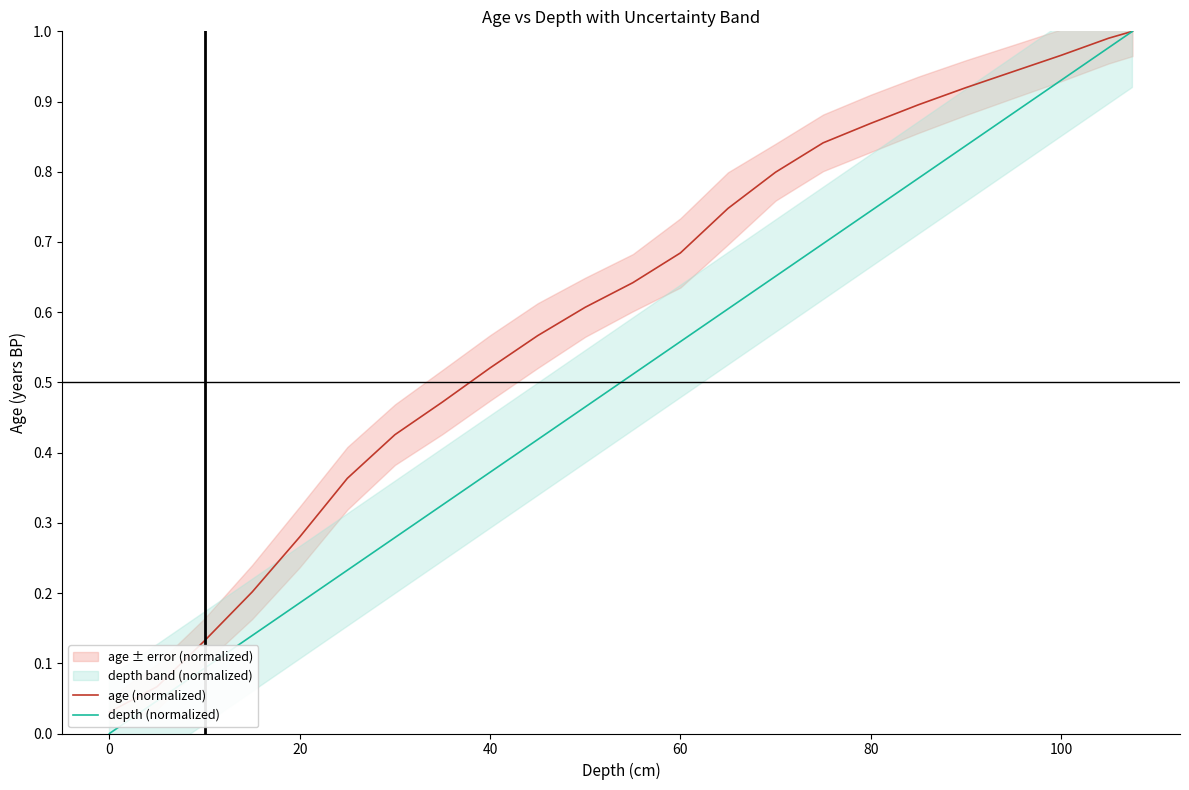

What is the difference between the maximum and second lowest values in the depth (normalized) series?

1.0